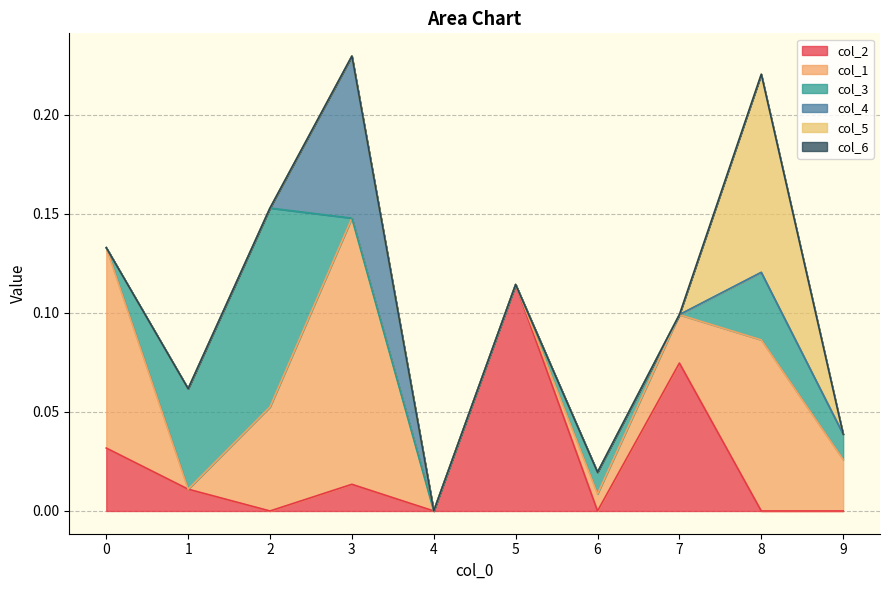

How many intersections are there between col_5 and col_3?

1